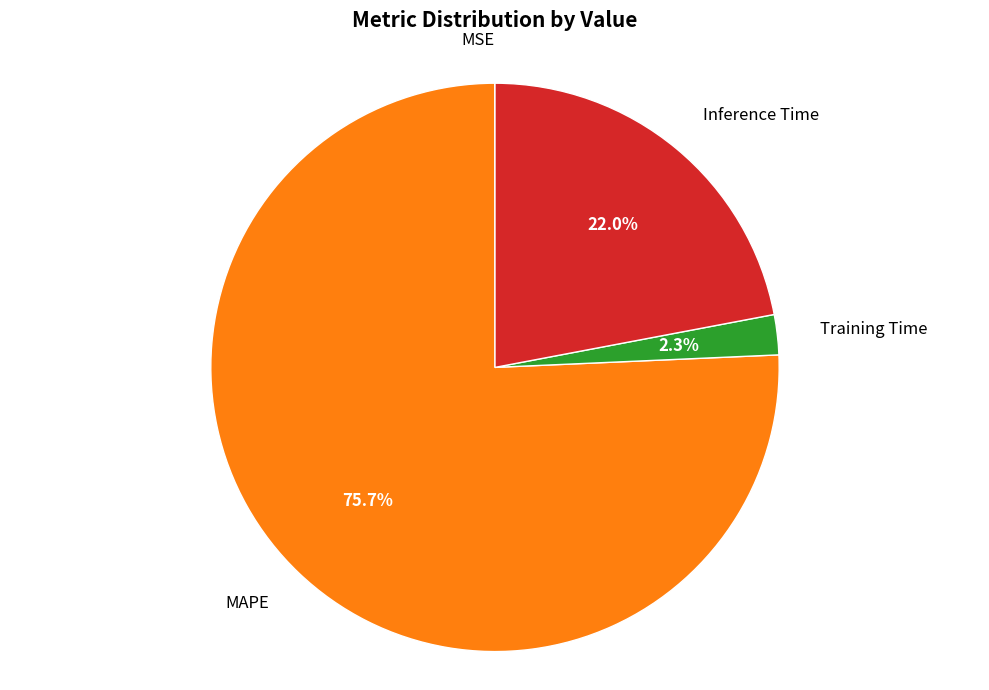

Does any single category account for the majority?

Yes